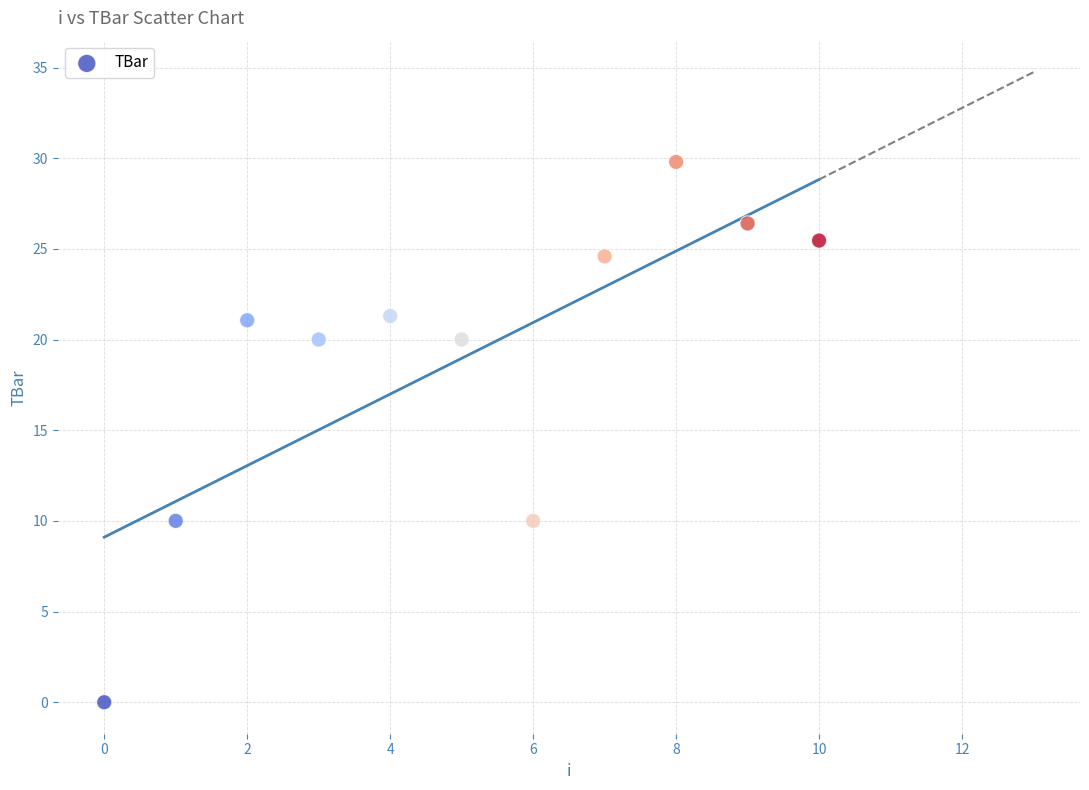

What is the average Y value?

19.0